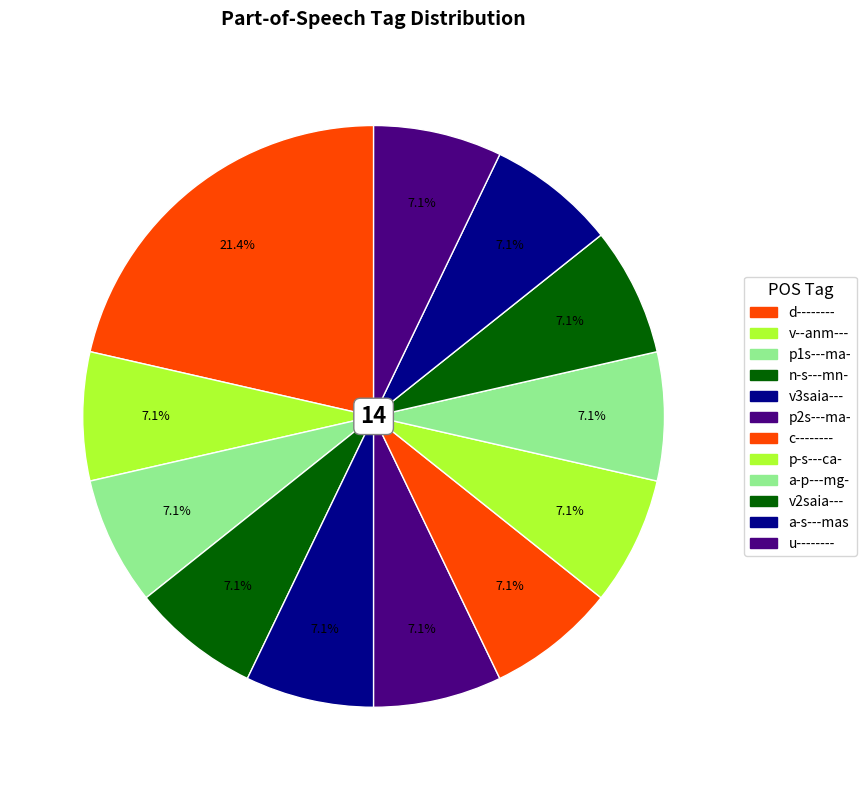

What percentage is NOT represented by n-s---mn-?

92.9%